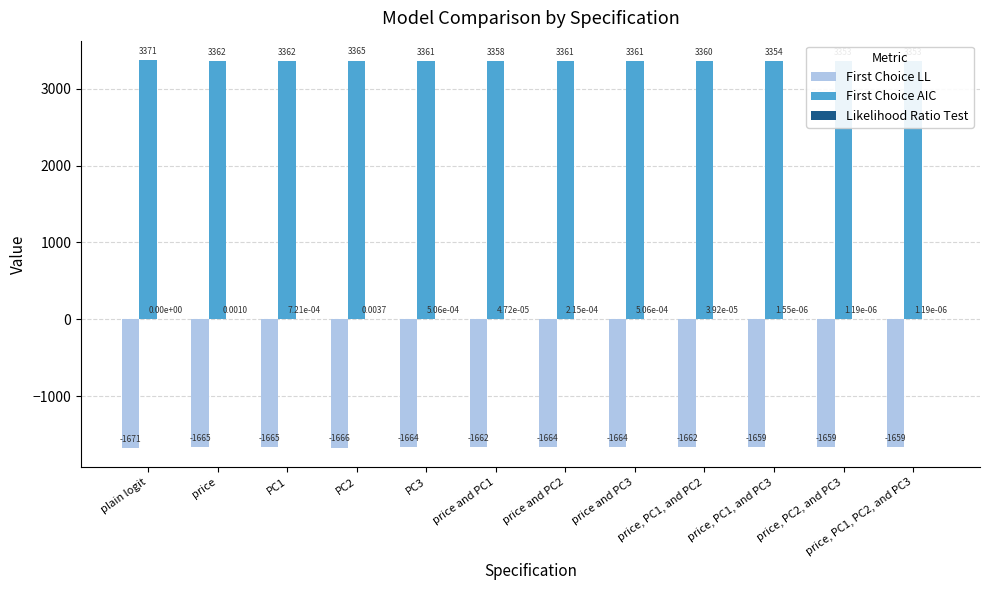

How many bars are there in each group?

3